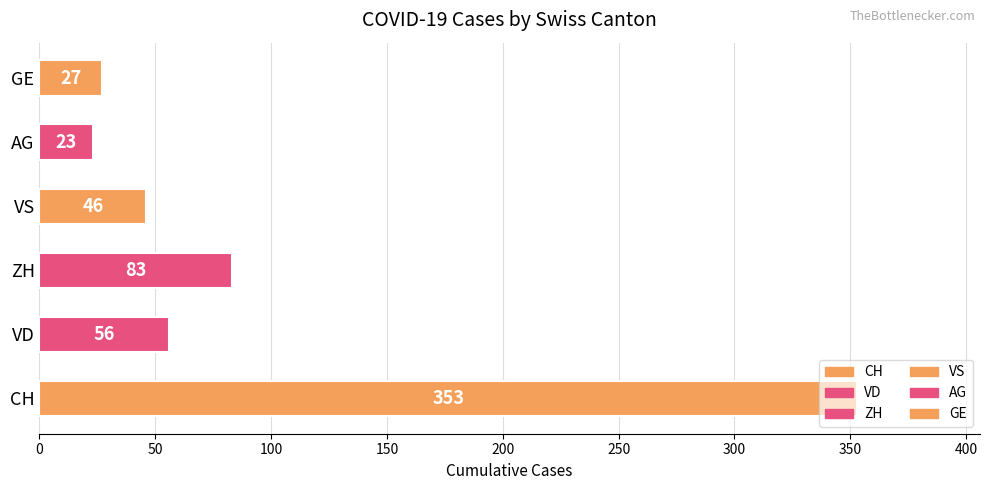

Which series has the widest spread of values?

CH